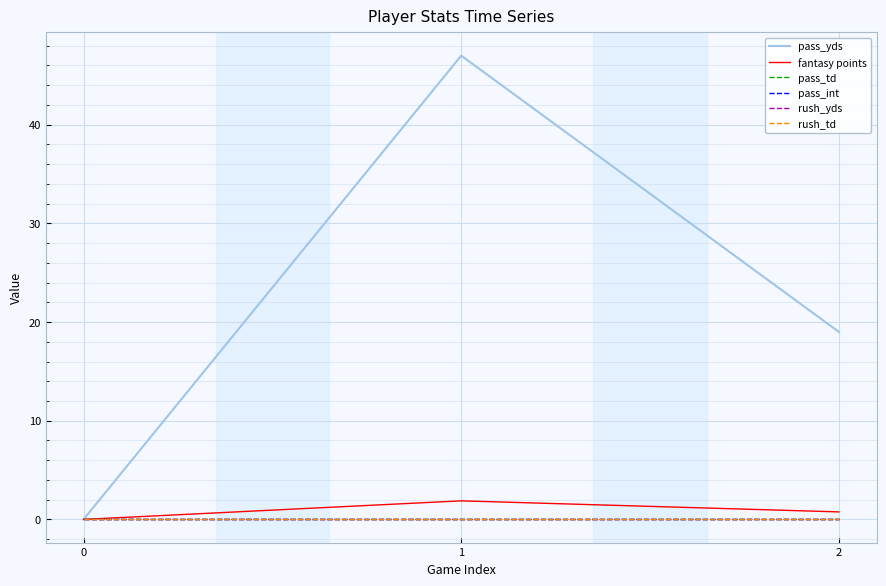

Is the value of pass_td at 1 greater than the value of rush_yds at 1?

No